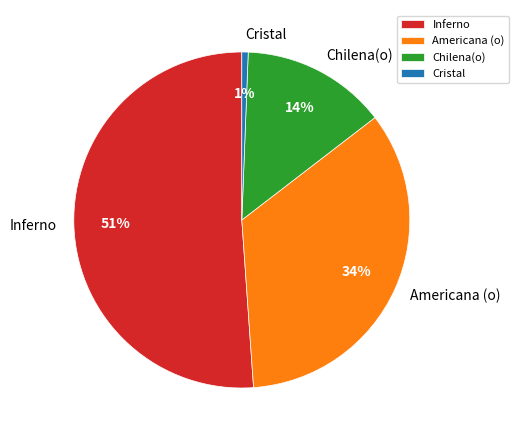

To the nearest percent, what is the combined percentage of Cristal and Americana (o)?

35%